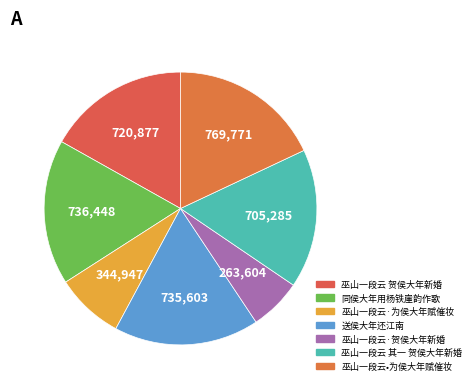

To the nearest percent, what portion does 同侯大年用杨铁崖韵作歌 represent?

17%